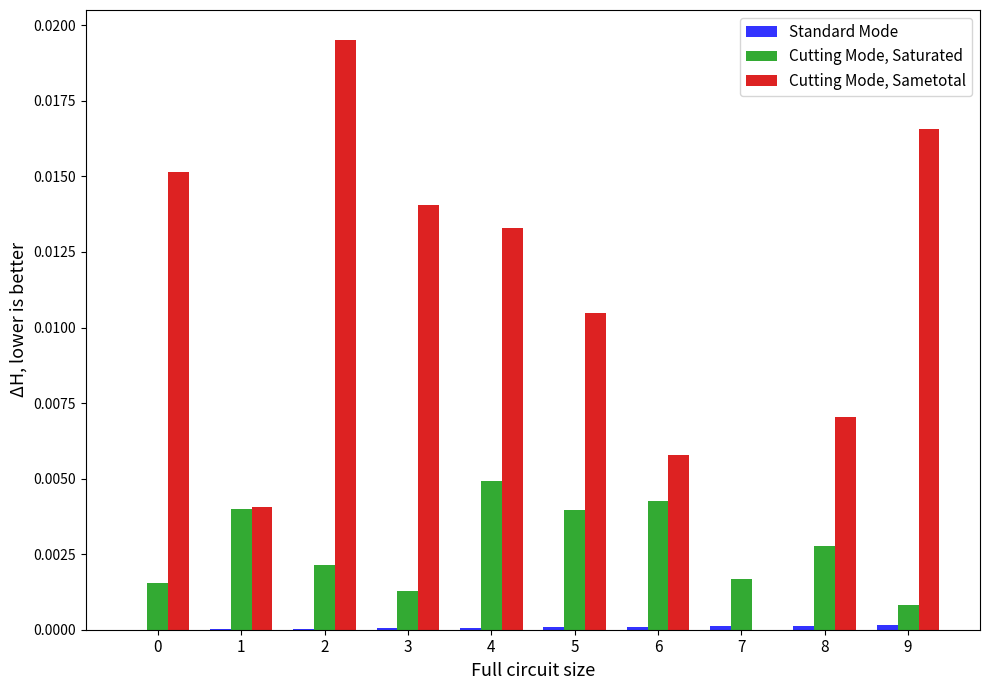

Which series has the largest total across all categories?

Cutting Mode, Sametotal